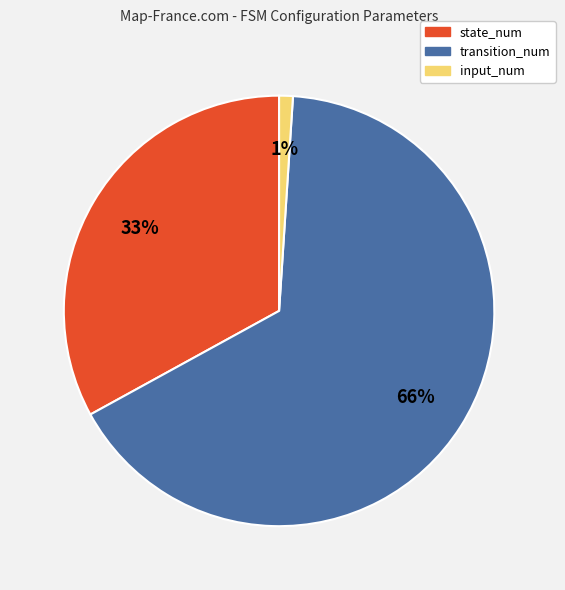

Does any single category account for the majority?

Yes